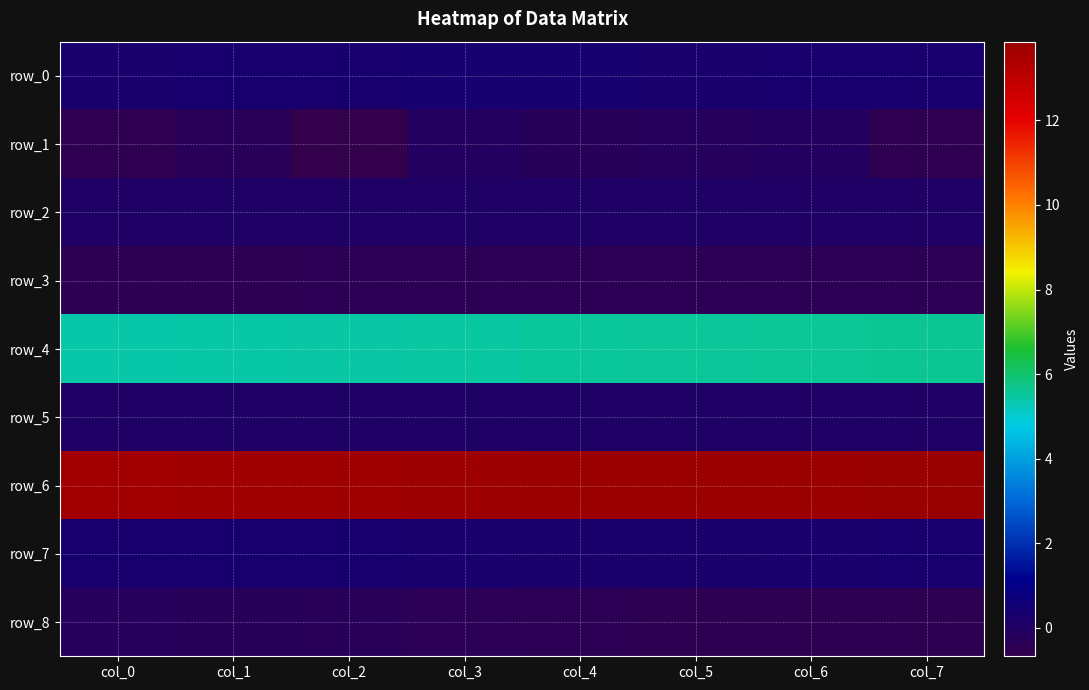

Which series has the widest spread of values?

row_1